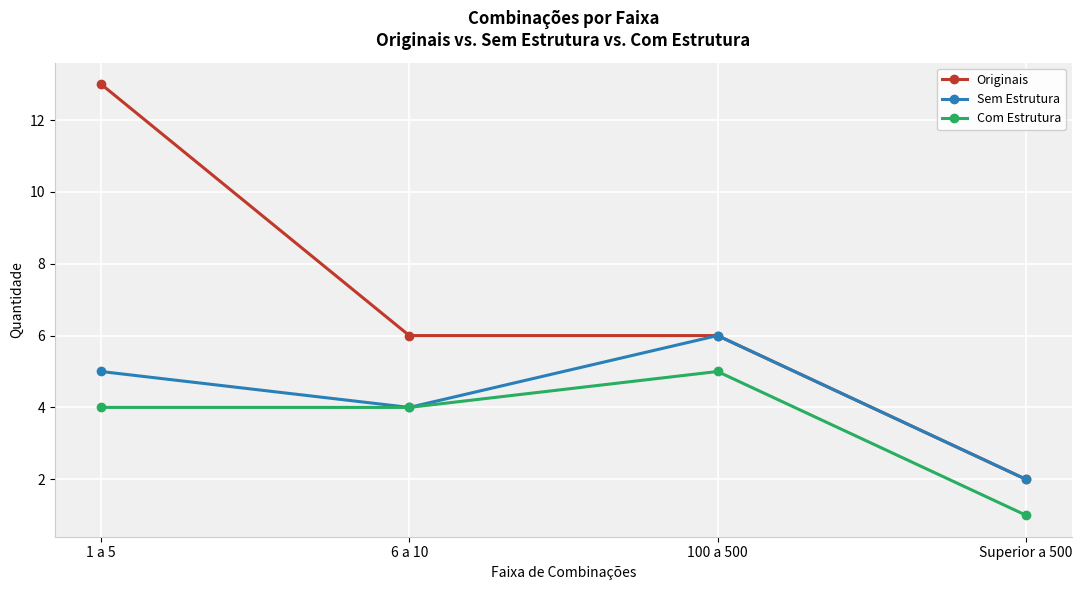

True or false: Originais and Com Estrutura intersect in this chart.

False